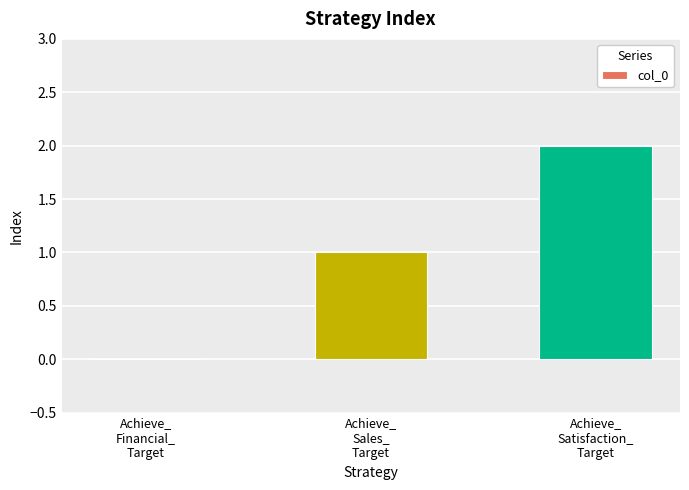

What is the sum of all values?

3